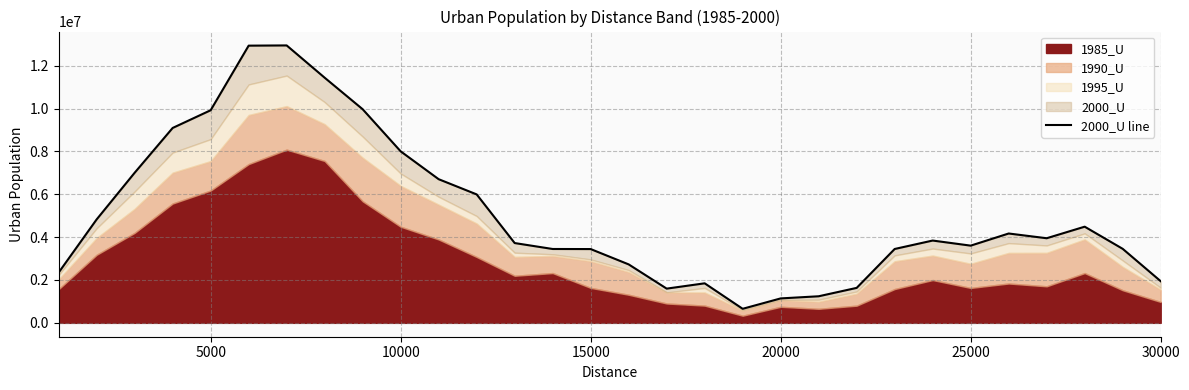

Reading right to left, list all the values displayed in this chart.

1944142	3454865	4488518	3949283	4170205	3603760	3841485	3447788	1632160	1240645	1140930	655773	1845366	1597471	2728493	3443727	3447413	3724569	5995028	6704426	8004534	9970182	11441441	12948422	12937804	9923280	9096243	7005766	4828288	2347928